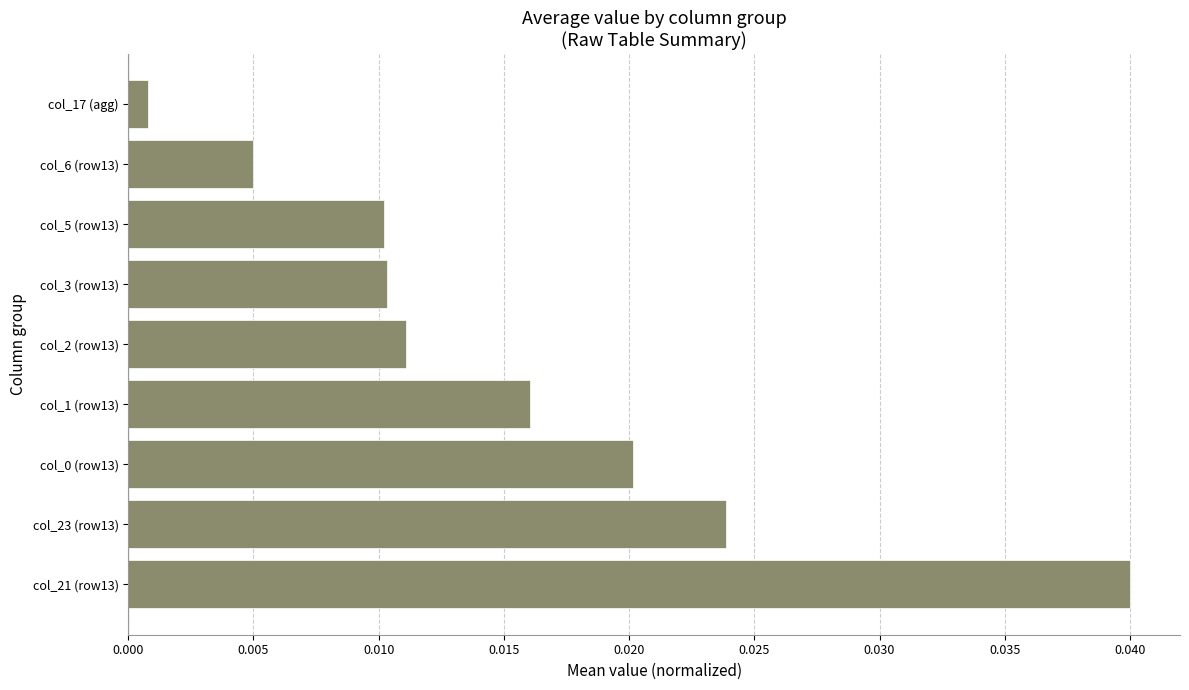

At which label is the value closest to 0?

col_17 (agg)